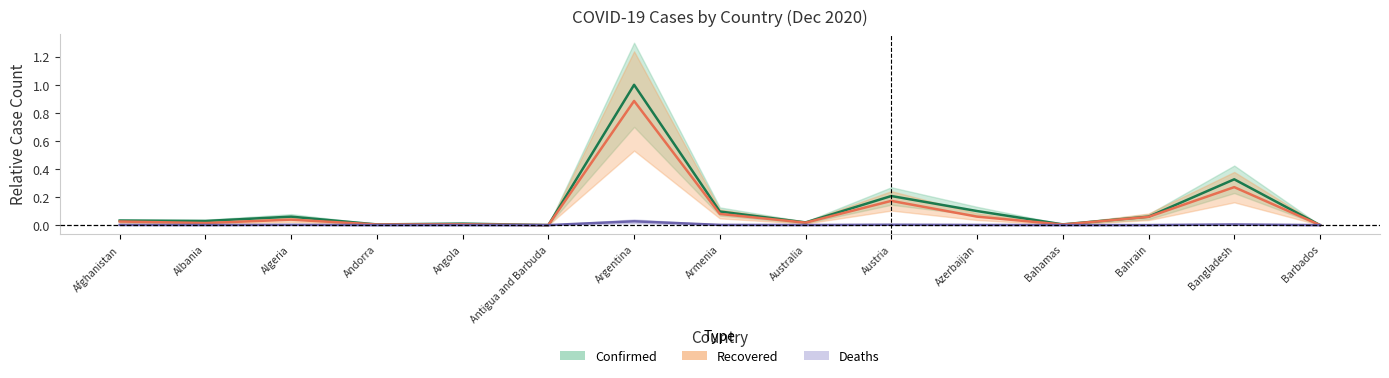

Rank the categories by Deaths value from lowest to highest.

Antigua and Barbuda, Barbados, Andorra, Bahamas, Bahrain, Angola, Albania, Australia, Azerbaijan, Afghanistan, Armenia, Algeria, Austria, Bangladesh, Argentina